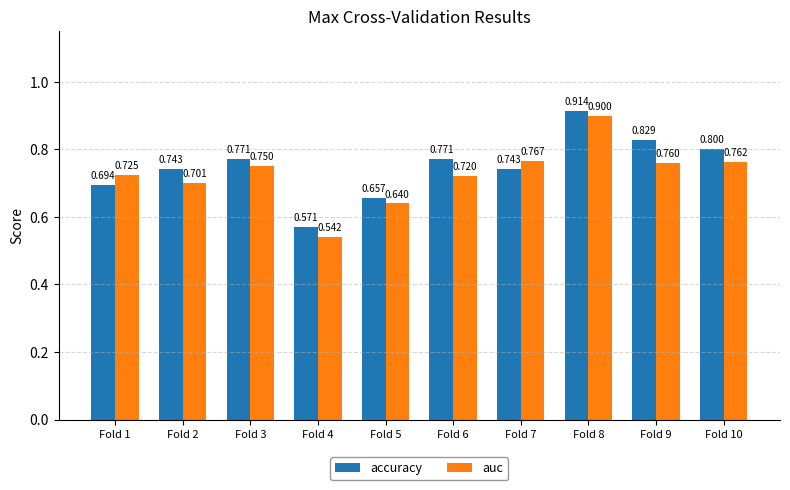

What is the difference between the second highest and second lowest values in the accuracy series?

0.2